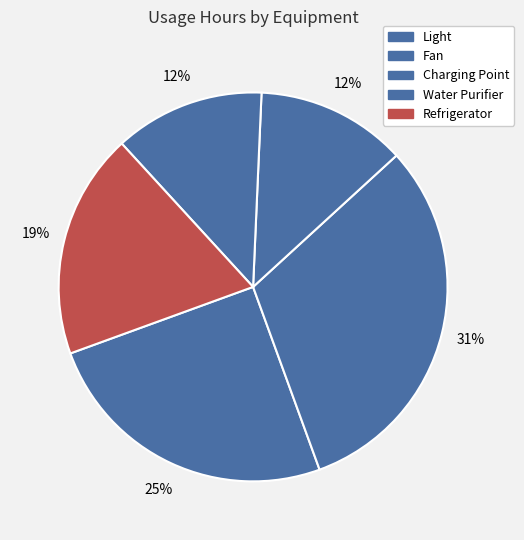

What percentage is the Light slice, to the nearest percent?

25%